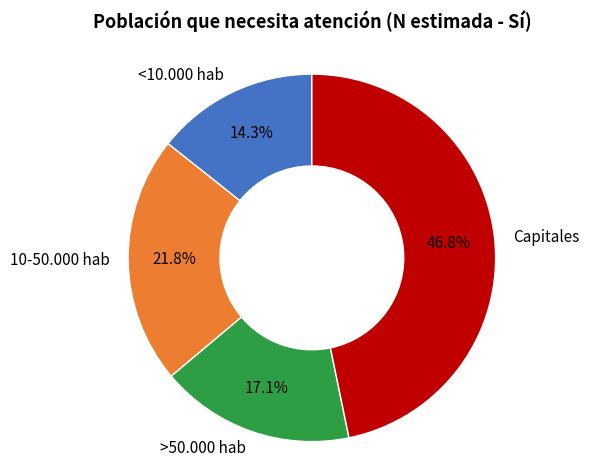

Which slice is the smallest?

<10.000 hab